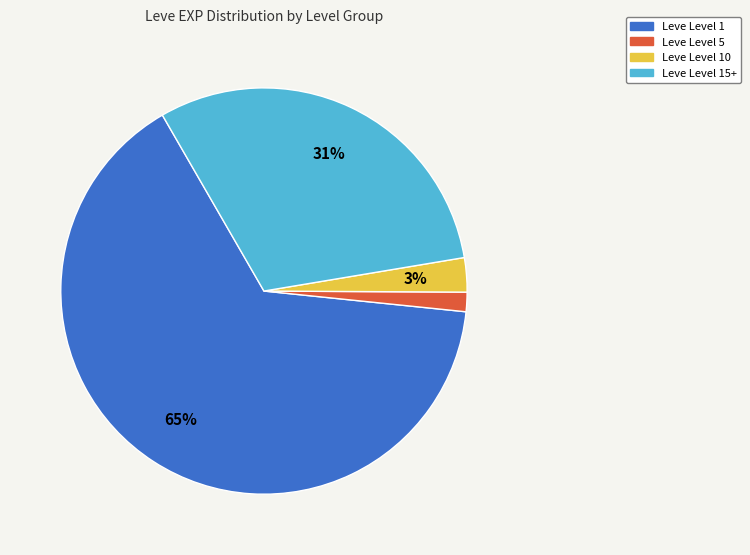

Count the number of slices in the pie.

4